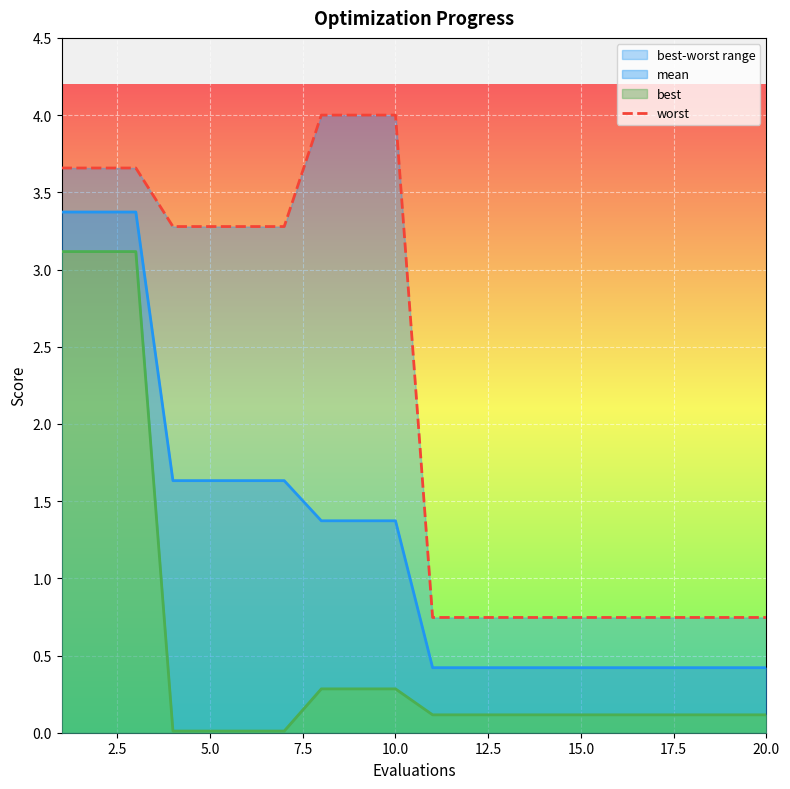

The value of mean at 5.0 is 1.6. True or false?

True